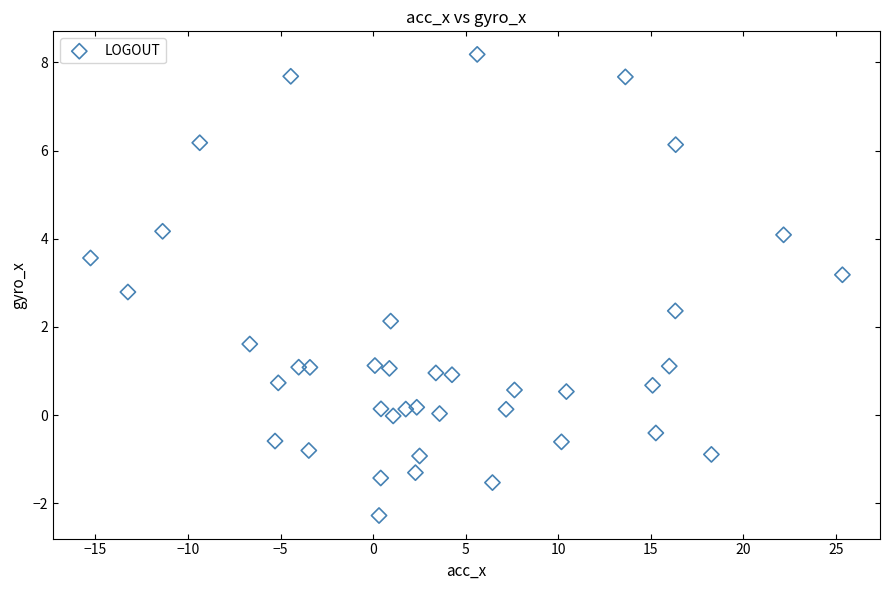

What Y value in the scatter plot is closest to 2?

2.1